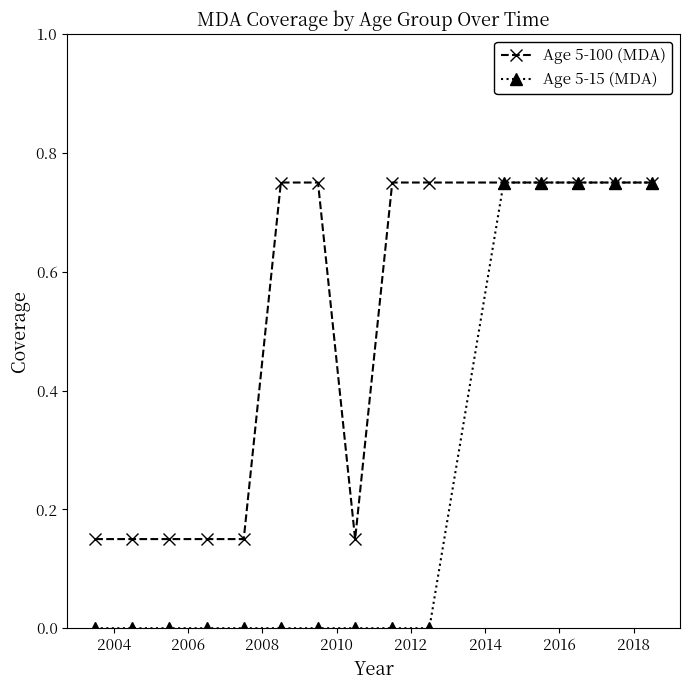

List the series in order of their overall mean, lowest first.

Age 5-15 (MDA), Age 5-100 (MDA)